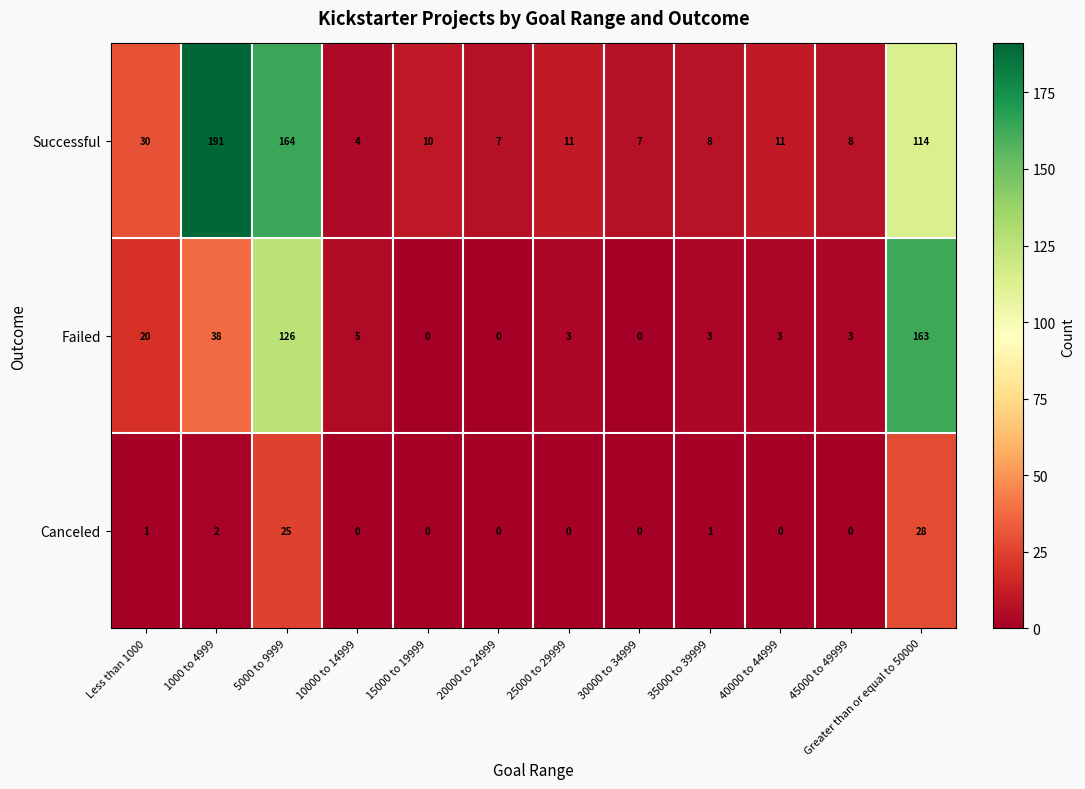

How many data points in Canceled are above 0?

5